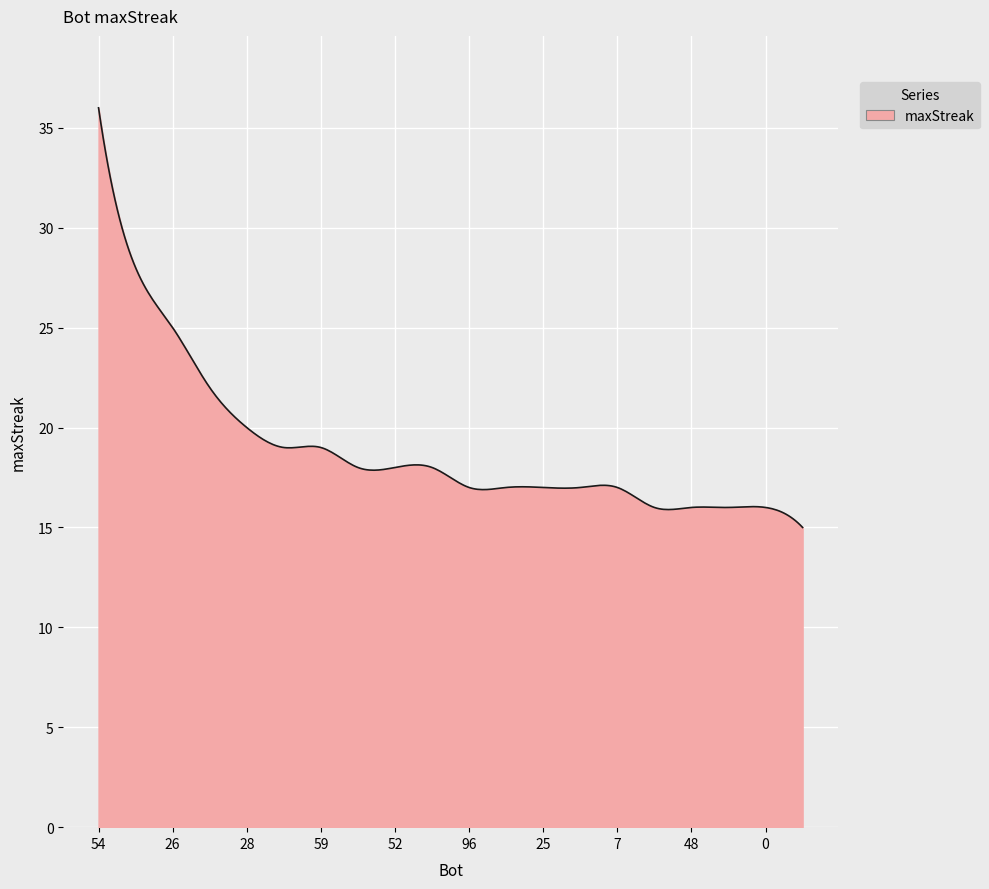

What is the maximum value shown in the chart?

36.0